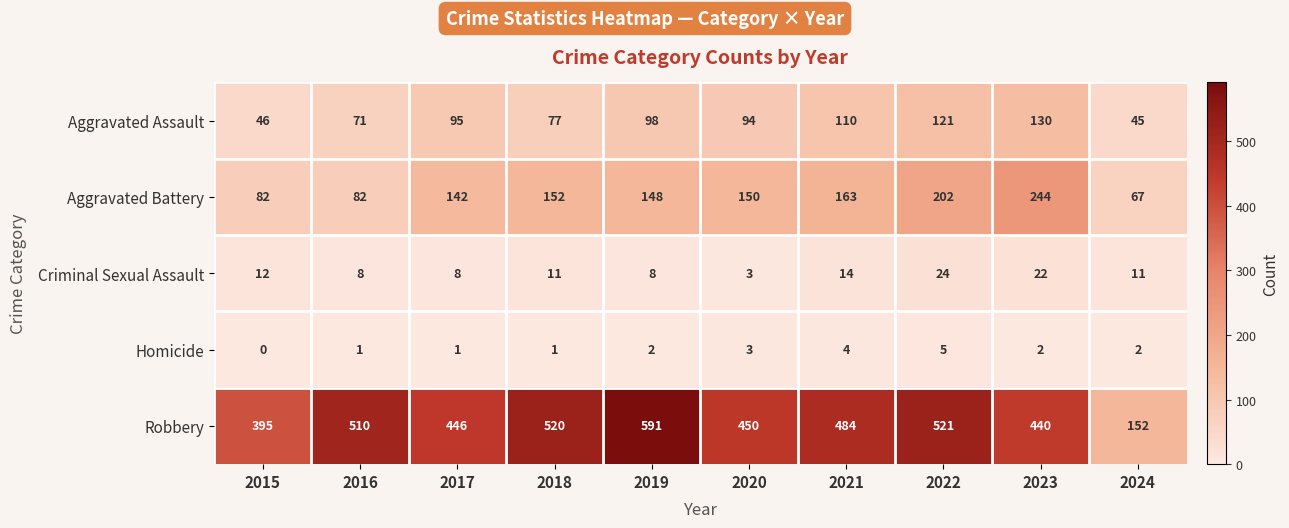

Rank the series by their maximum value, from highest to lowest.

Robbery, Aggravated Battery, Aggravated Assault, Criminal Sexual Assault, Homicide